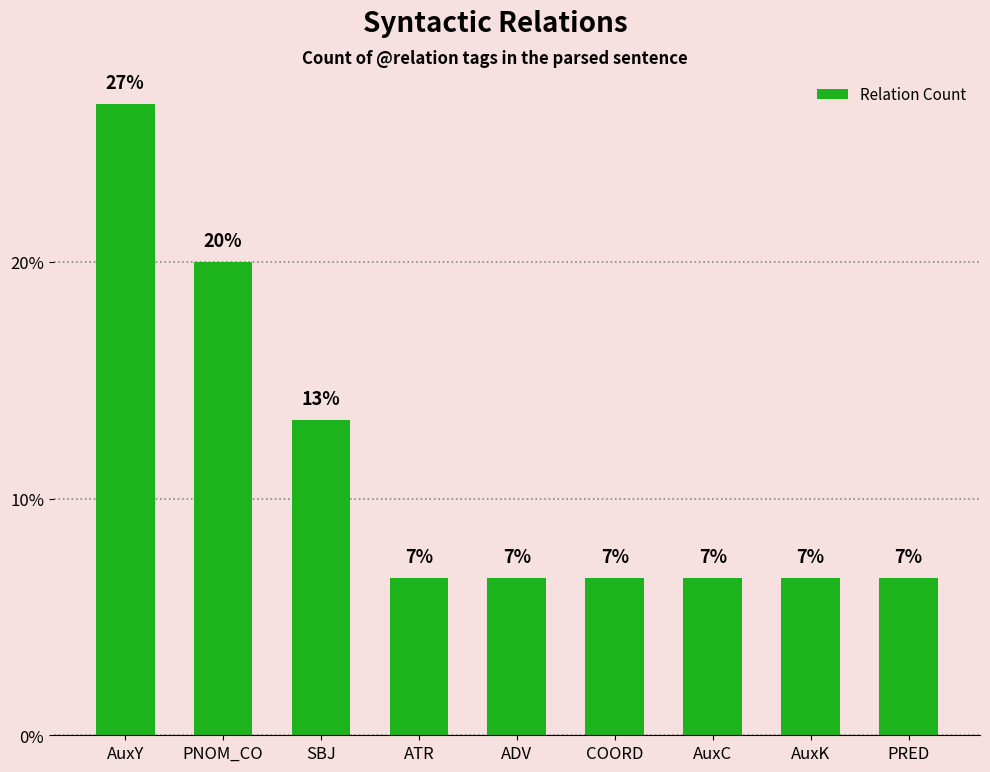

At which category does the chart reach its minimum across all series?

ATR